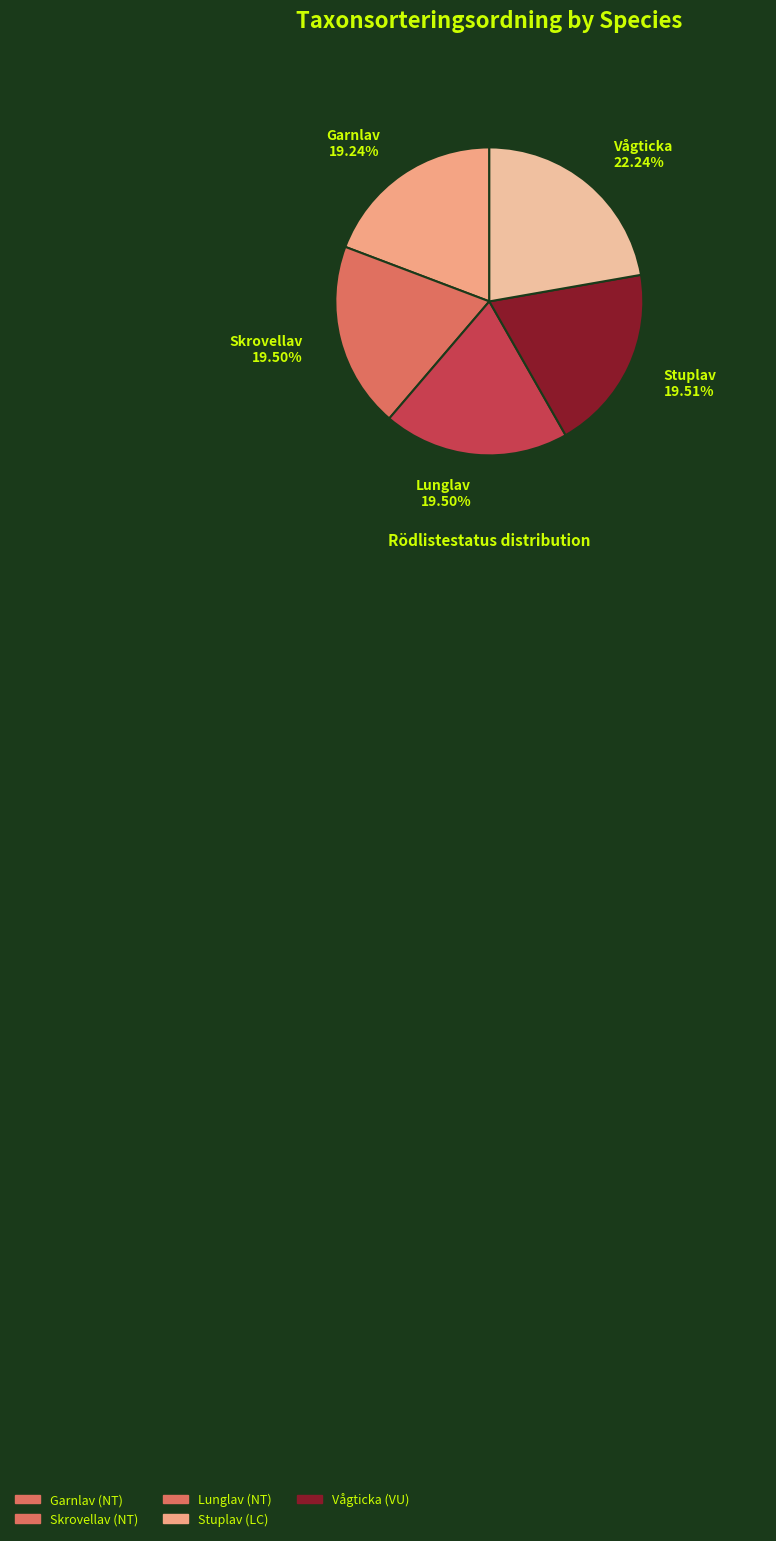

How many segments does this pie chart have?

5